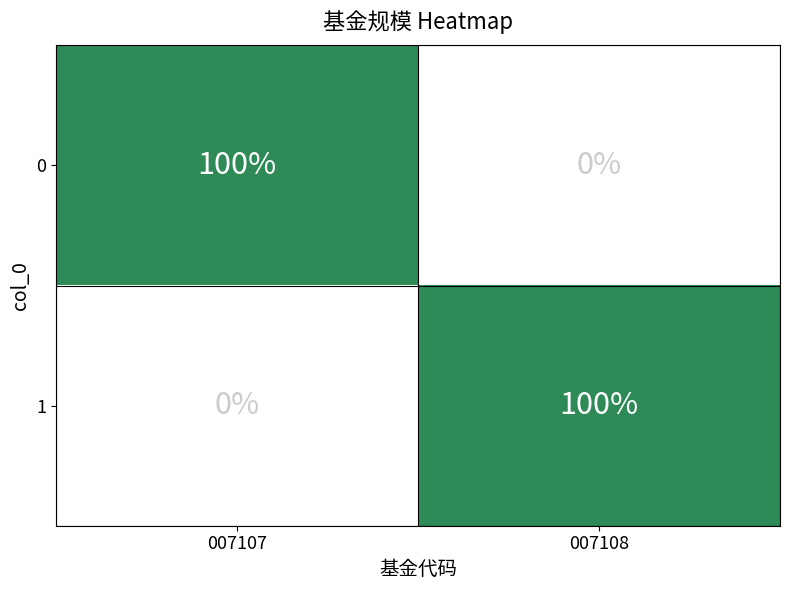

What is the spread (max minus min) of values at 007108?

100